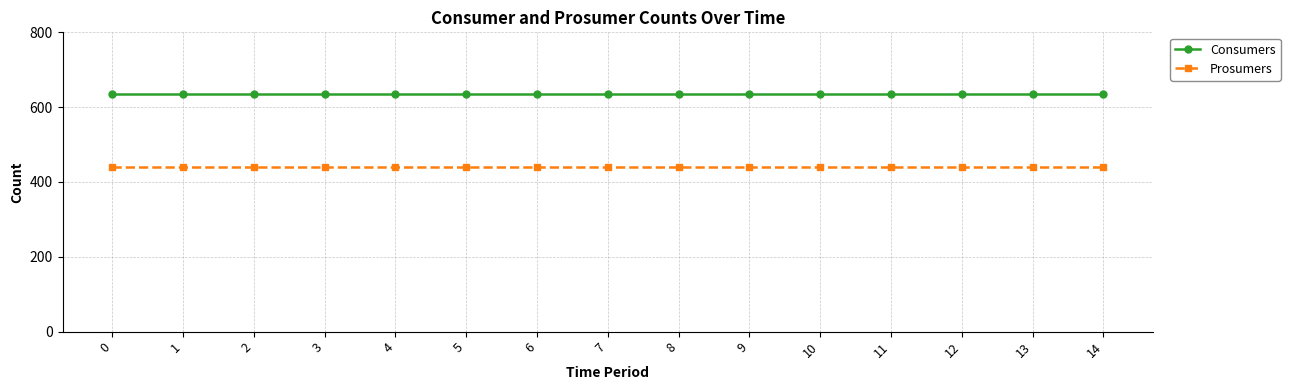

True or false: Prosumers and Consumers intersect in this chart.

False